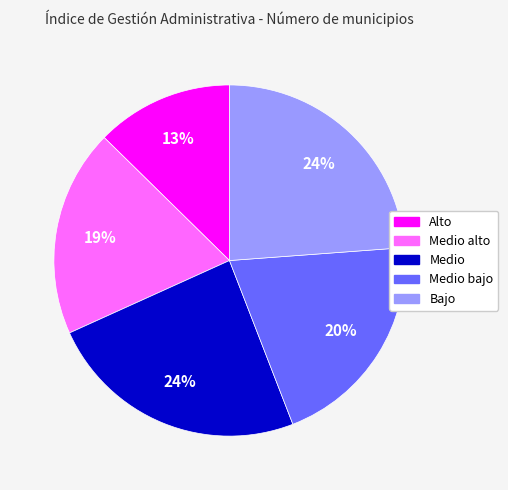

Is there a majority slice in this chart?

No